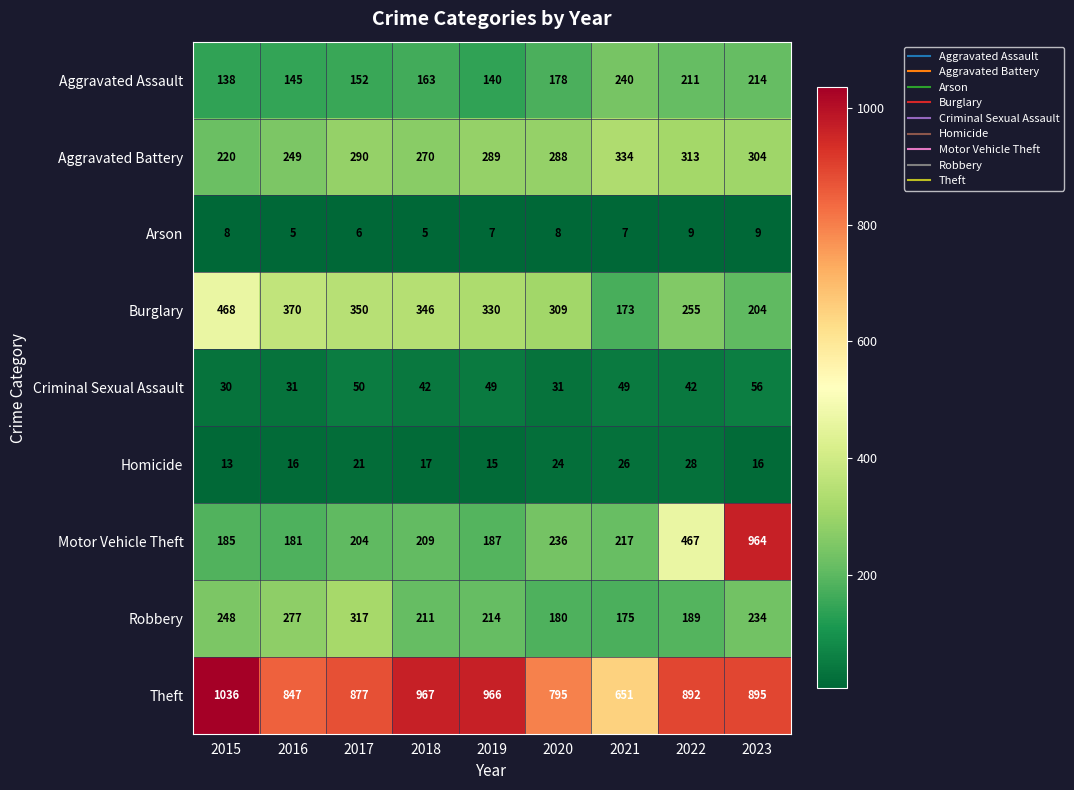

Which series has the widest spread of values?

Motor Vehicle Theft